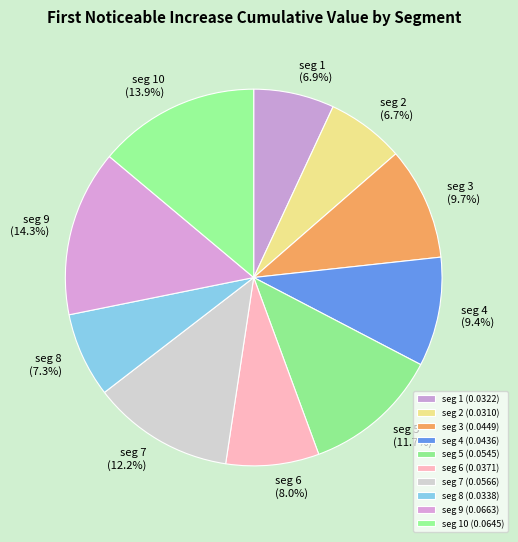

To the nearest percent, what is the average slice percentage?

10%